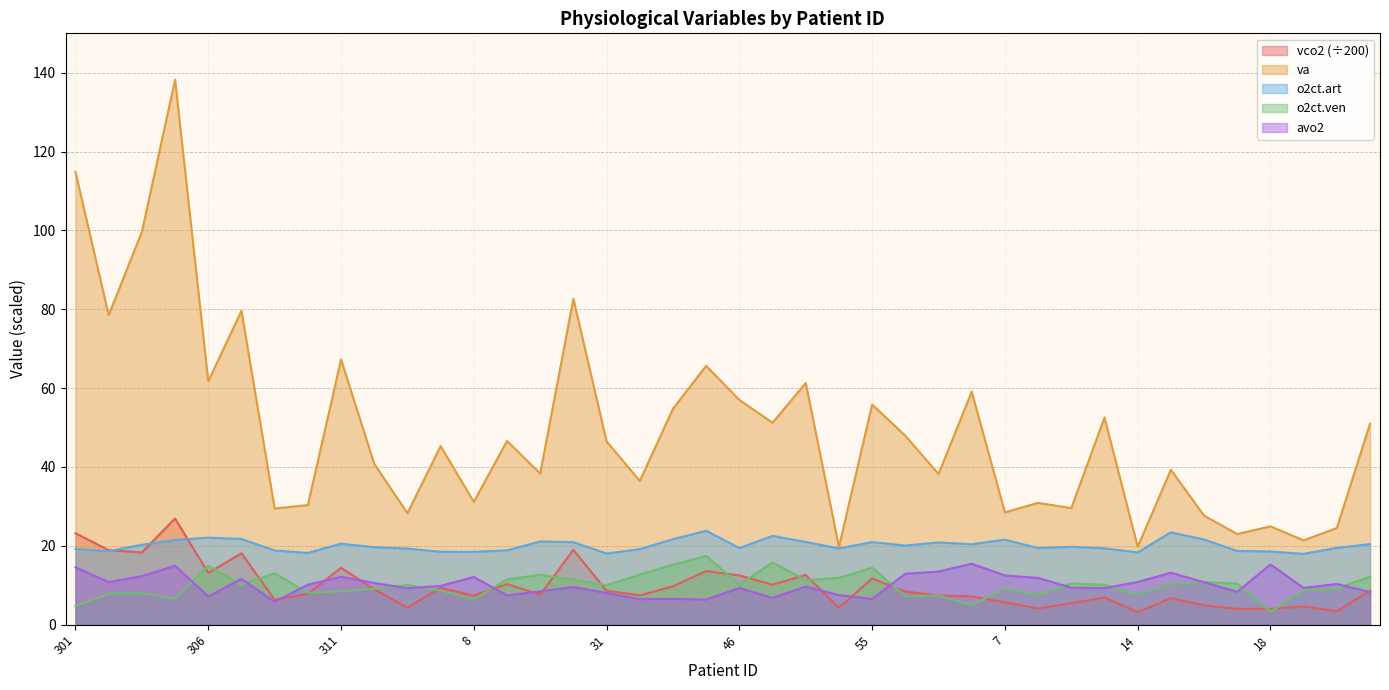

What are all the series names shown in the legend?

vco2 (÷200), va, o2ct.art, o2ct.ven, avo2